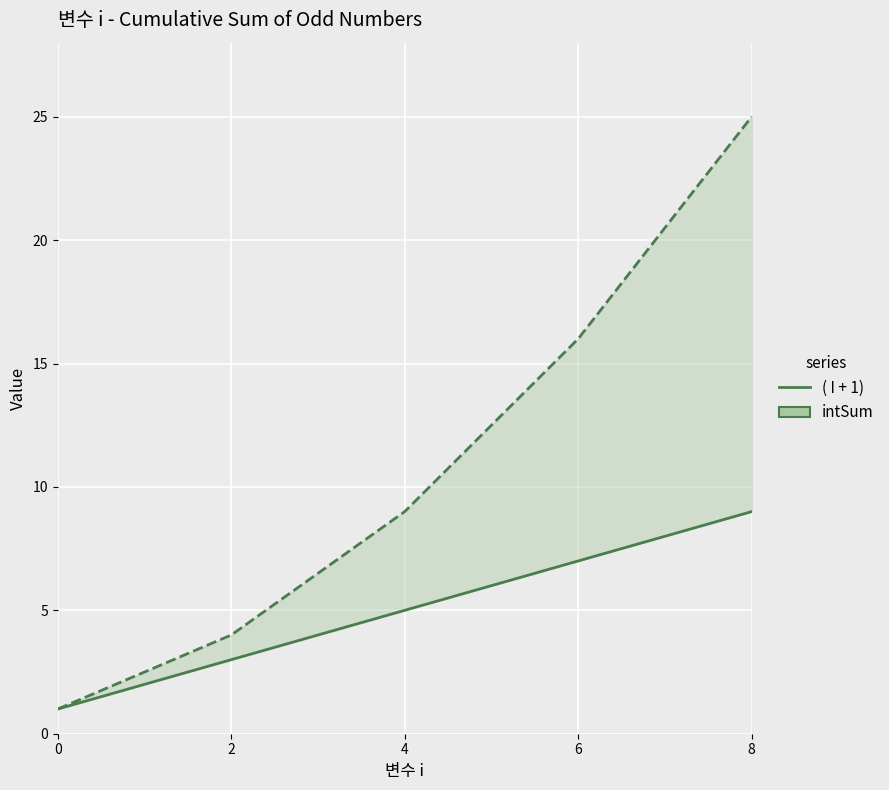

Which category has the highest value across all series?

8